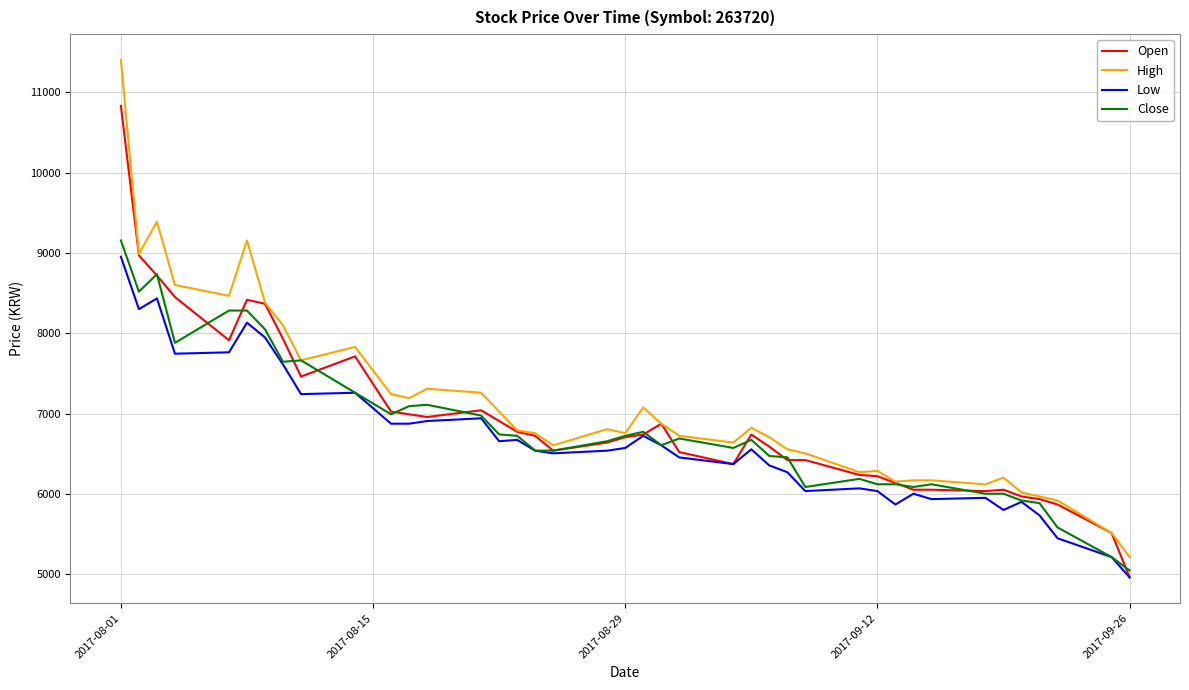

Which series has the largest range (max minus min)?

High